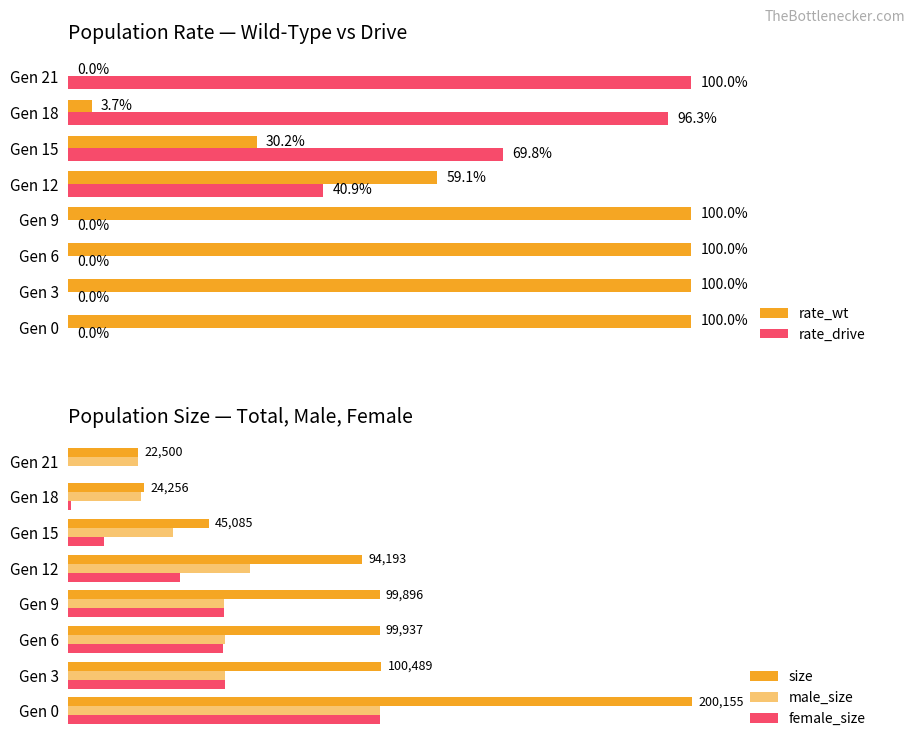

Is the value of rate_wt at Gen 9 greater than the value of rate_drive at Gen 0?

Yes